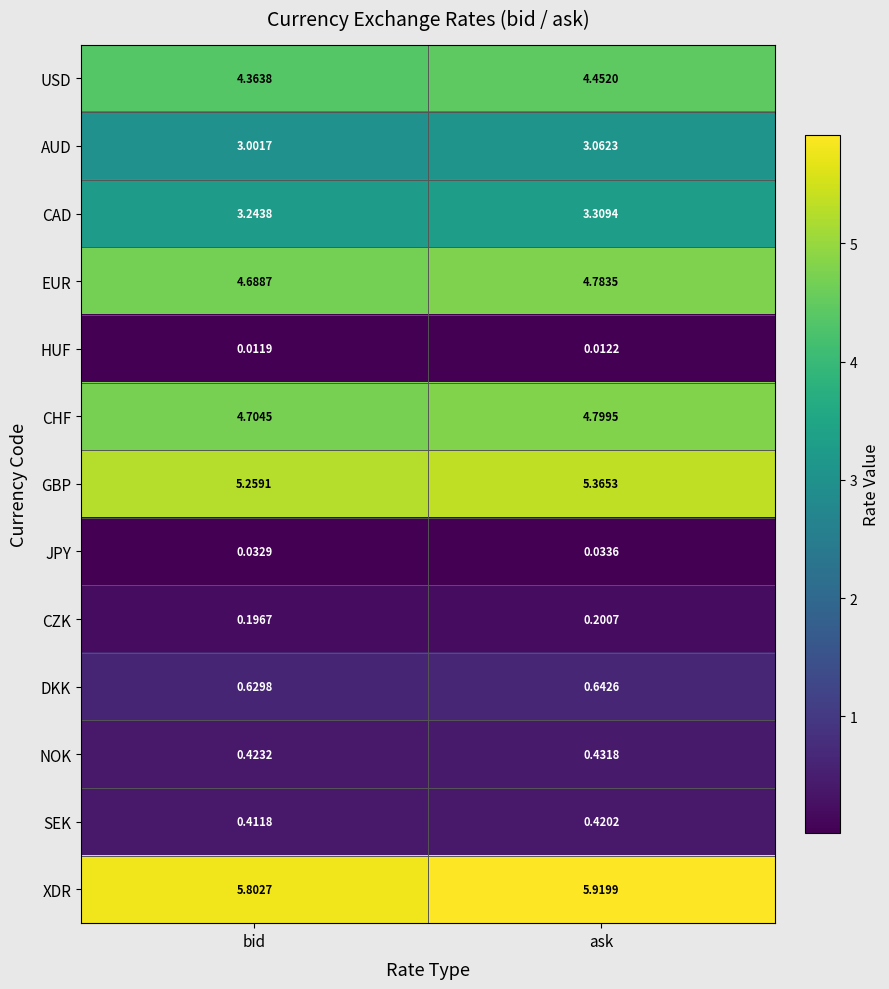

Which series has the largest total across all categories?

XDR